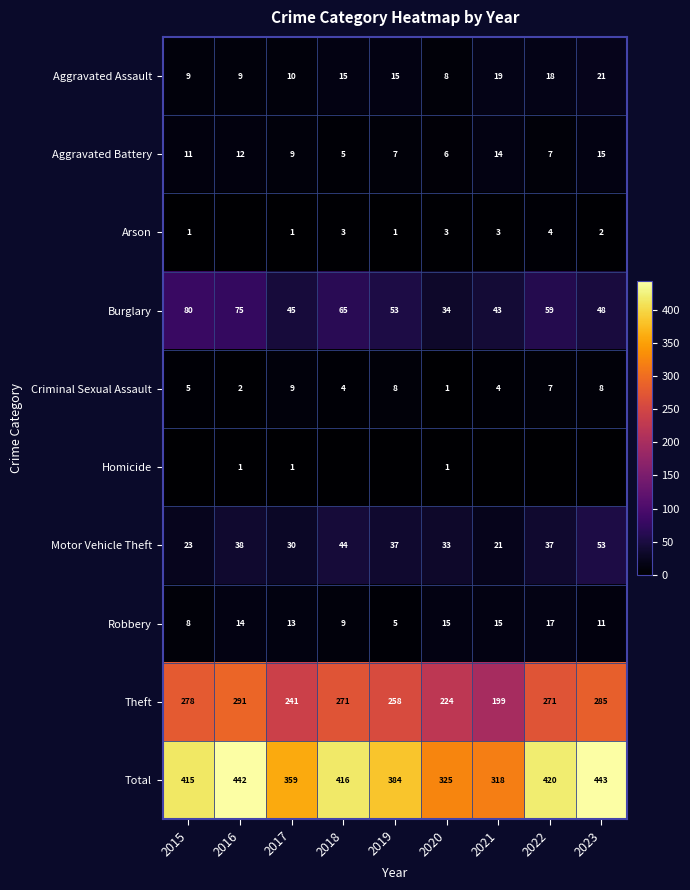

What is the difference between the Criminal Sexual Assault values at 2015 and 2021?

1